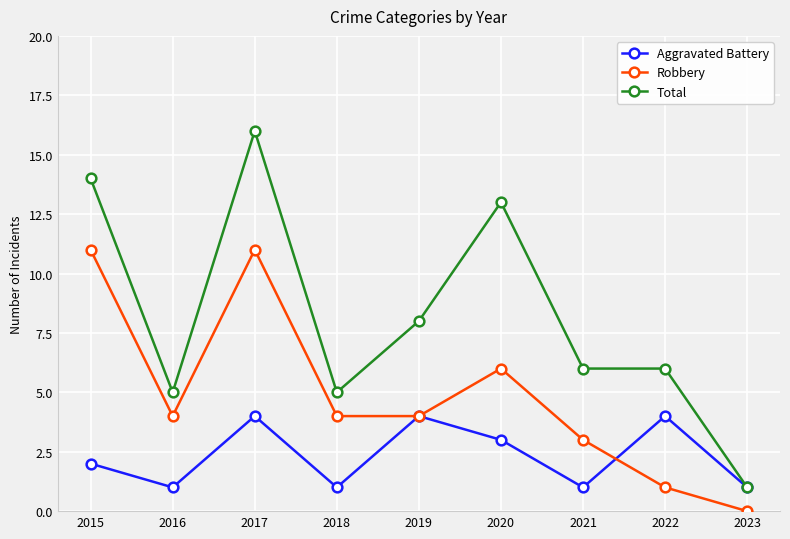

What are all the series names shown in the legend?

Aggravated Battery, Robbery, Total